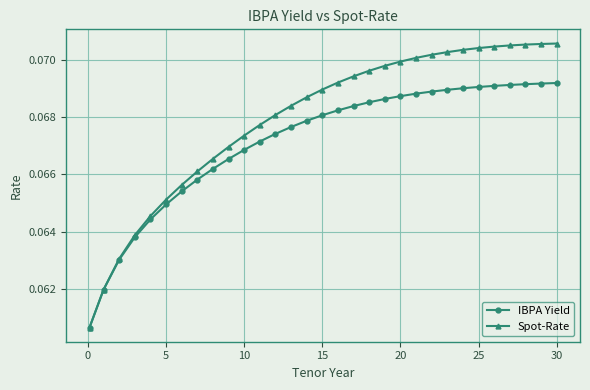

How many Spot-Rate values are between 0 and 1?

31